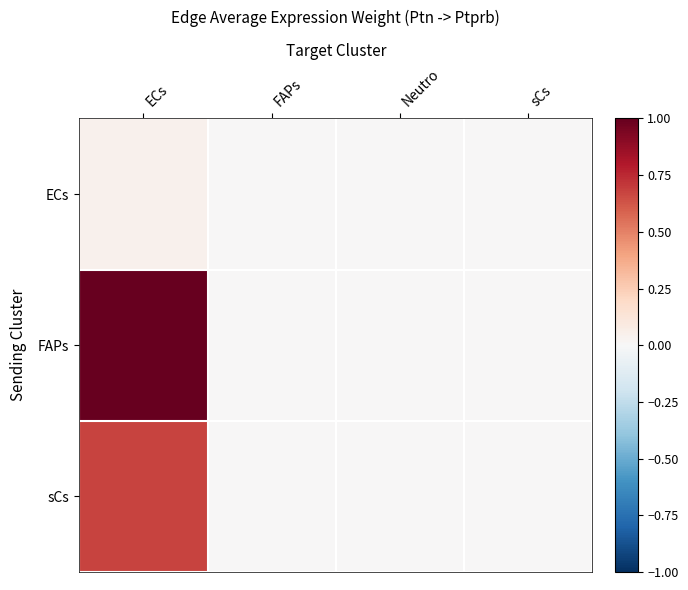

Which series changed the most between ECs and Neutro?

FAPs